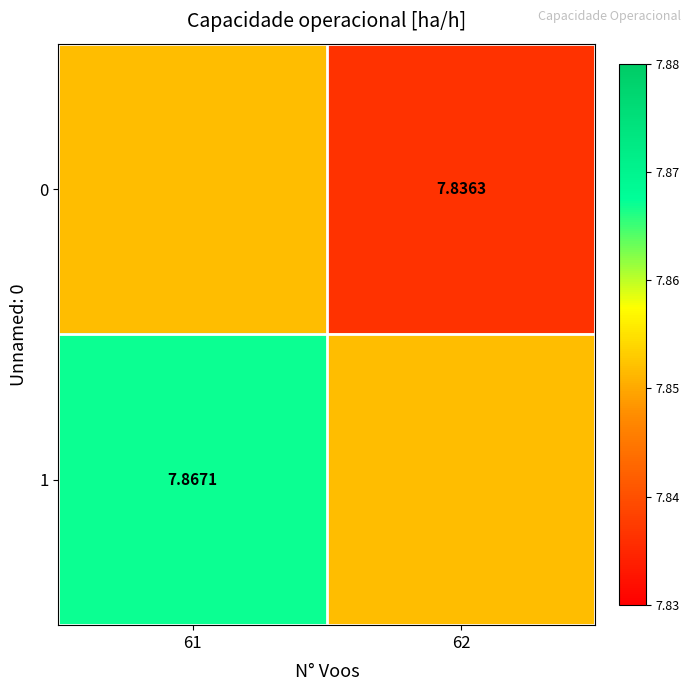

Rank the categories by 1 value from highest to lowest.

61, 62